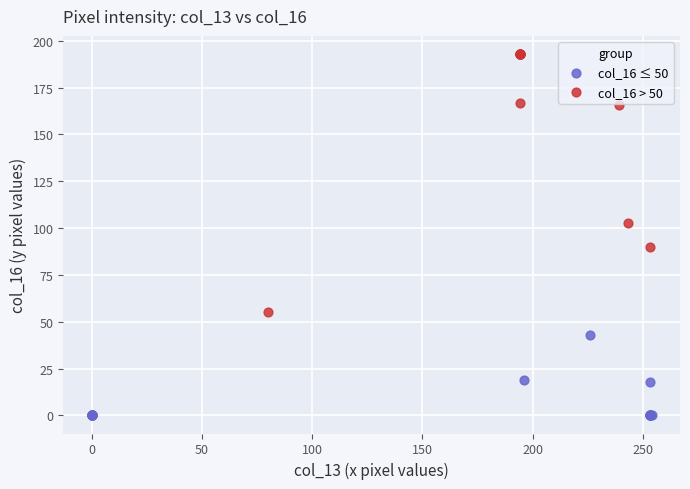

Which series reaches the minimum Y coordinate?

col_16 ≤ 50